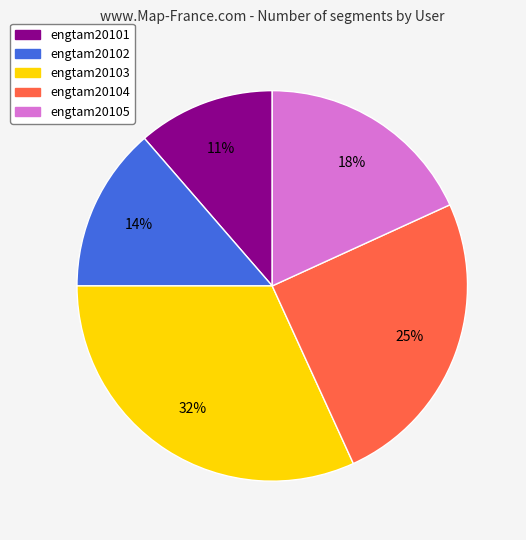

Is there any slice that represents more than half of the pie?

No